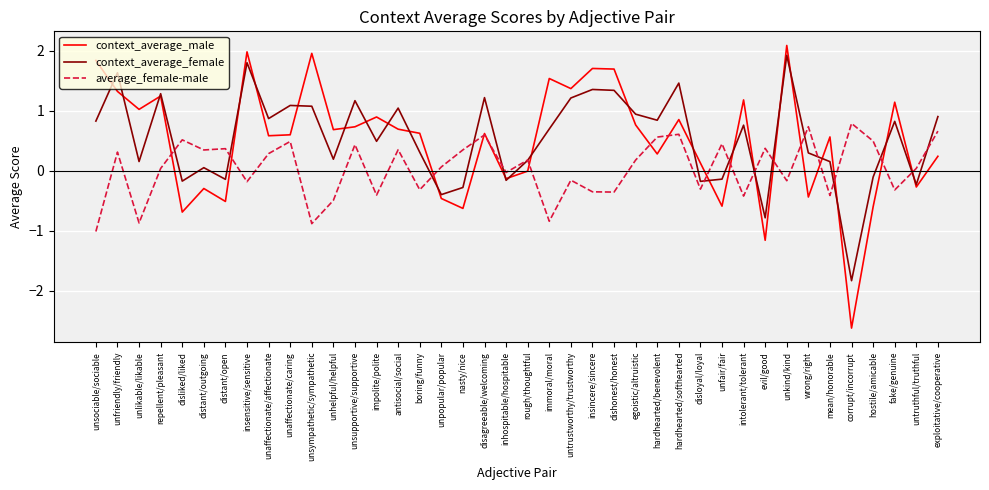

How many positive values does the average_female-male series have?

23